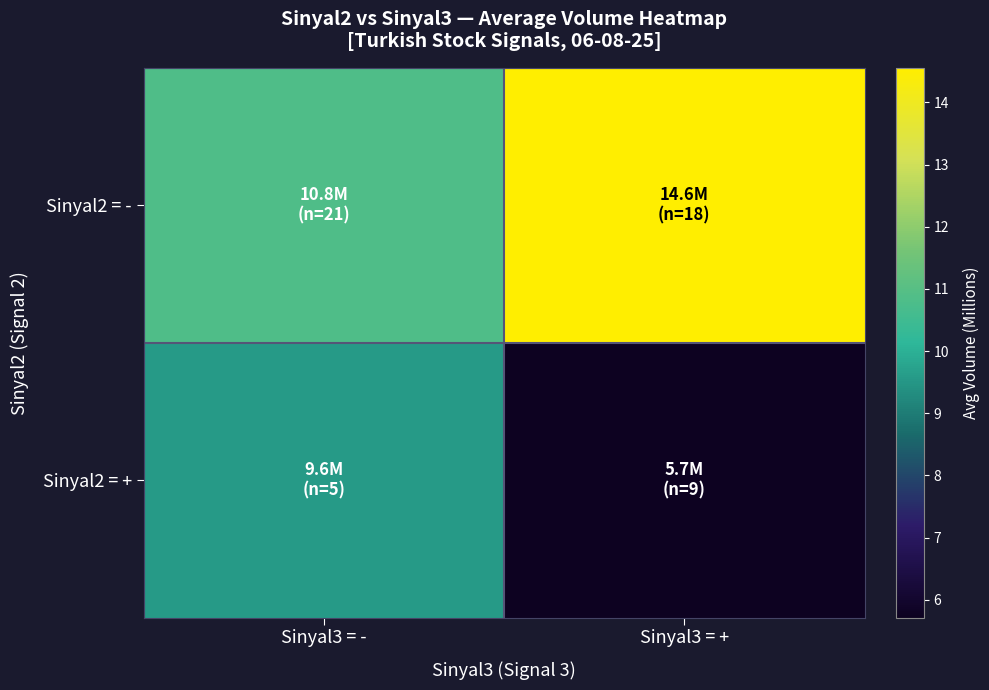

Reading left to right, transcribe all the data shown in this chart.

Sinyal2 = -: Sinyal3 = -=10.8	Sinyal3 = +=14.6
Sinyal2 = +: Sinyal3 = -=9.6	Sinyal3 = +=5.7